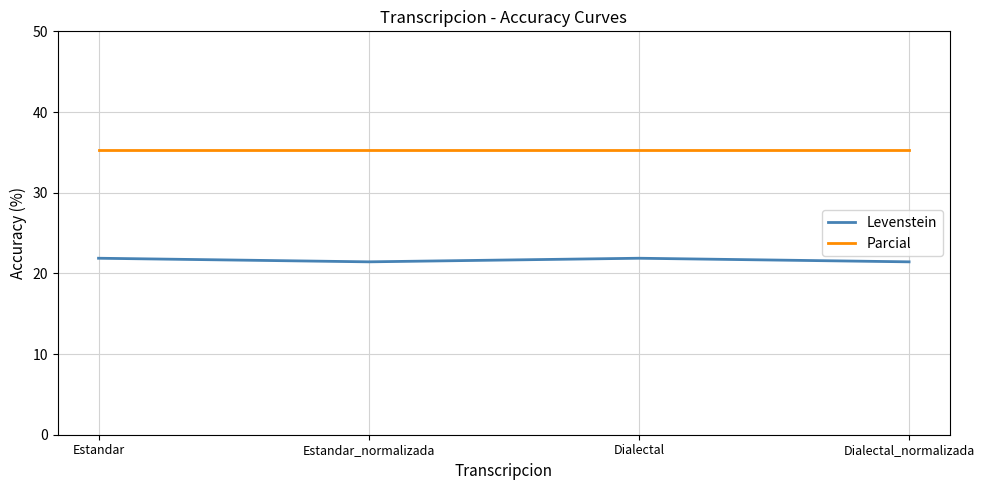

What is the maximum value for Levenstein?

21.9